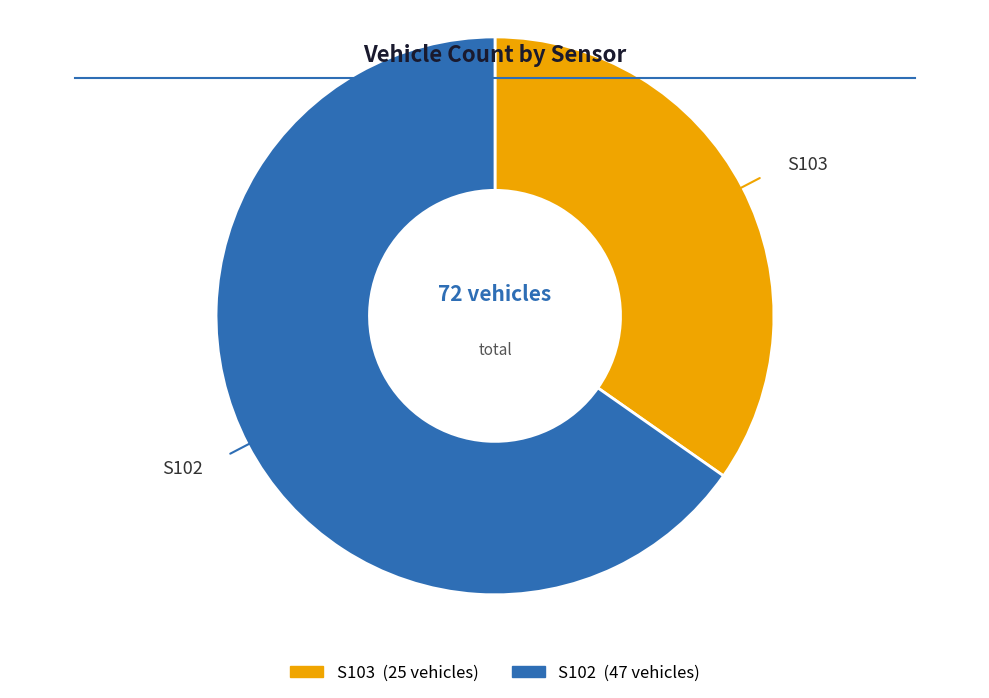

Which slice is the smallest?

S103